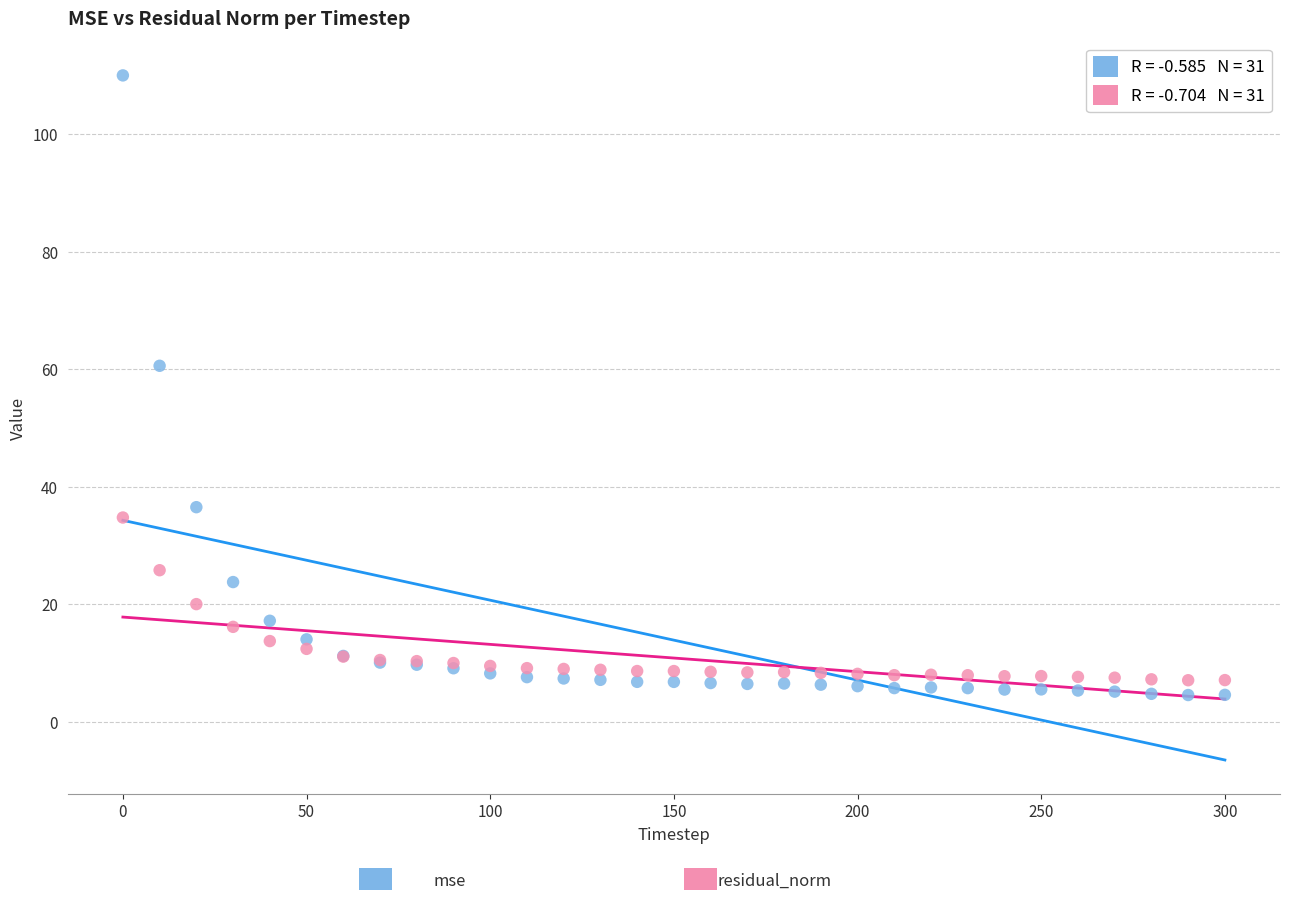

Across all series, what Y value is closest to 57?

60.6